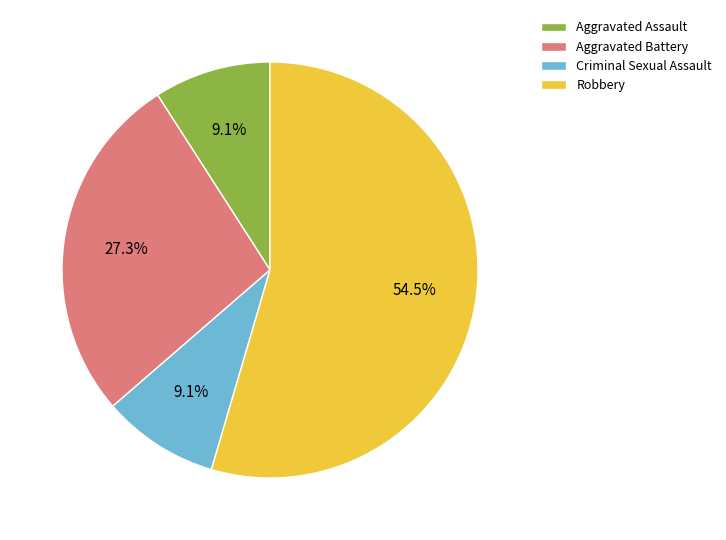

To the nearest percent, what is the combined percentage of Aggravated Battery and Aggravated Assault?

36%